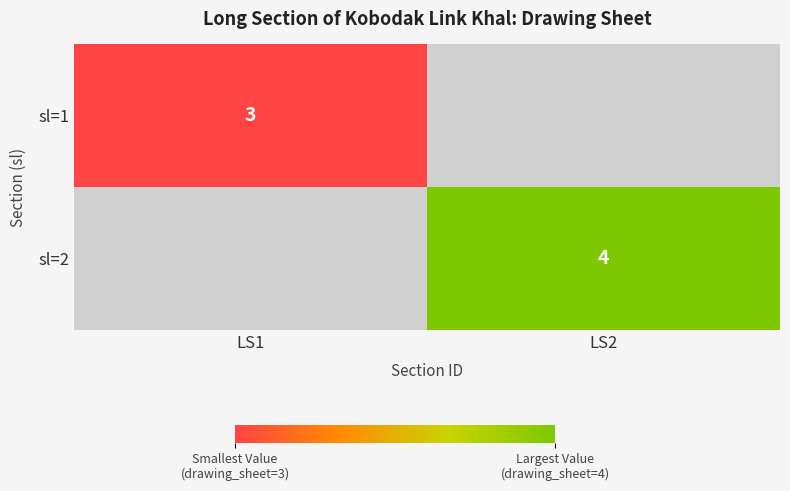

The value of sl=1 at LS1 is 3. True or false?

True